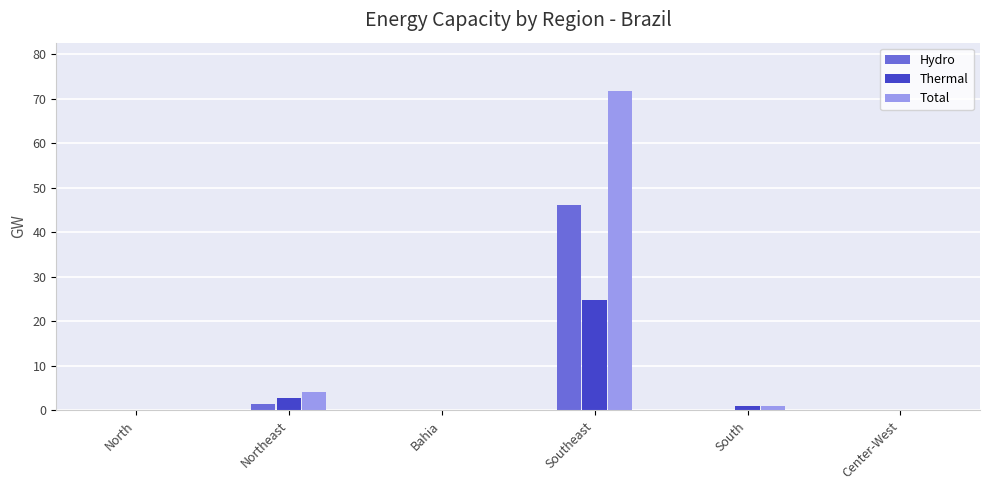

How many groups of bars are there?

6